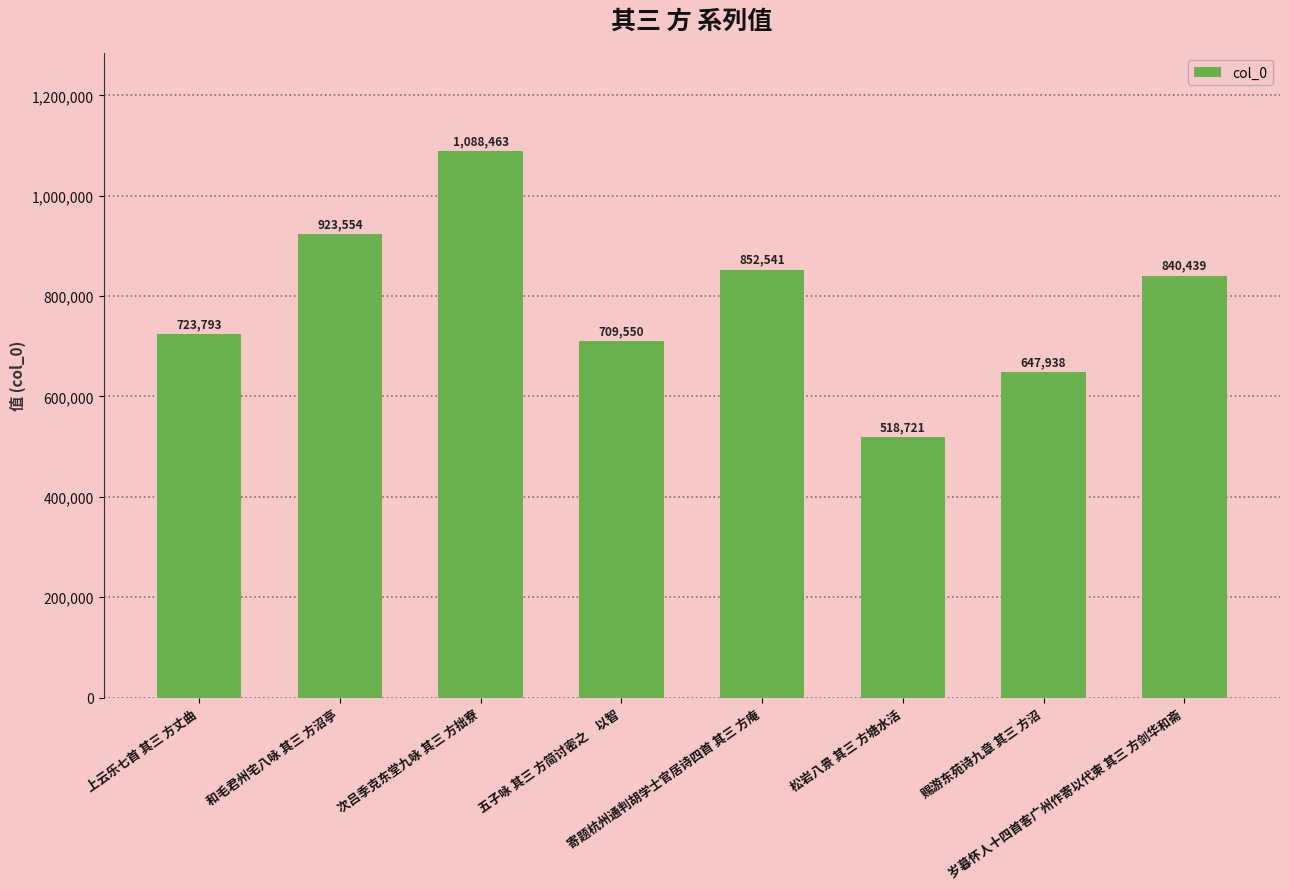

Which has a higher value, 次吕季克东堂九咏 其三 方拙寮 or 上云乐七首 其三 方丈曲?

次吕季克东堂九咏 其三 方拙寮